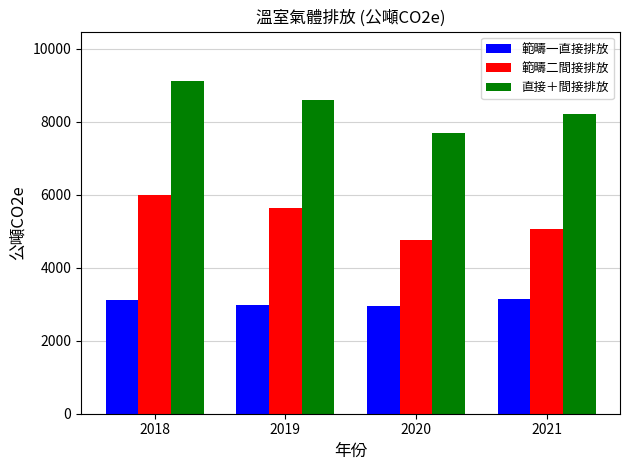

Which series has the widest spread of values?

直接＋間接排放